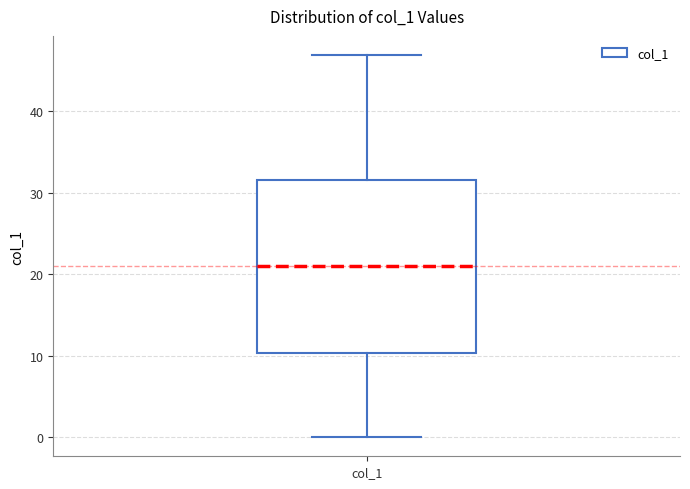

Read this box plot against the y-axis: the position of the median line, the range covered by the box, and the ends of both whiskers. The values are not printed on the chart, so give them approximately, as read against the axis.

median 21, box 10 to 32, whiskers 0 to 47